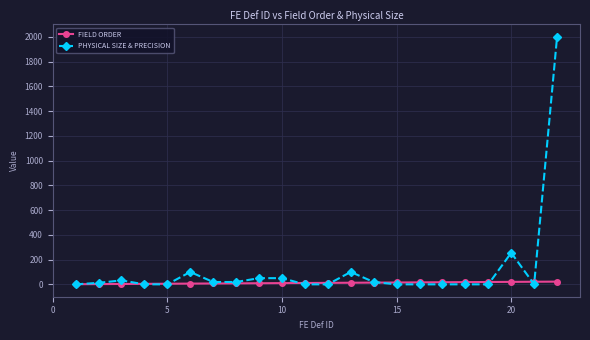

Which series ends up on top after the final intersection of FIELD ORDER and PHYSICAL SIZE & PRECISION?

PHYSICAL SIZE & PRECISION